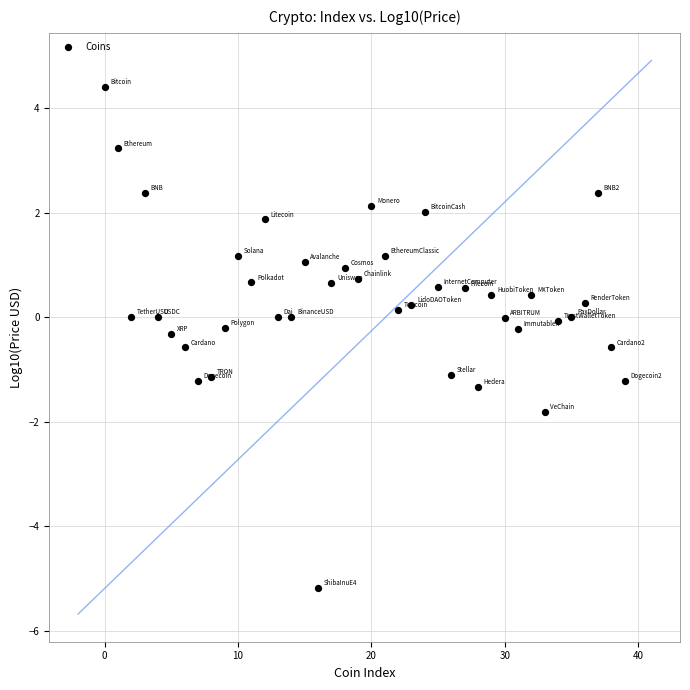

What is the range of Y values (max minus min)?

9.6